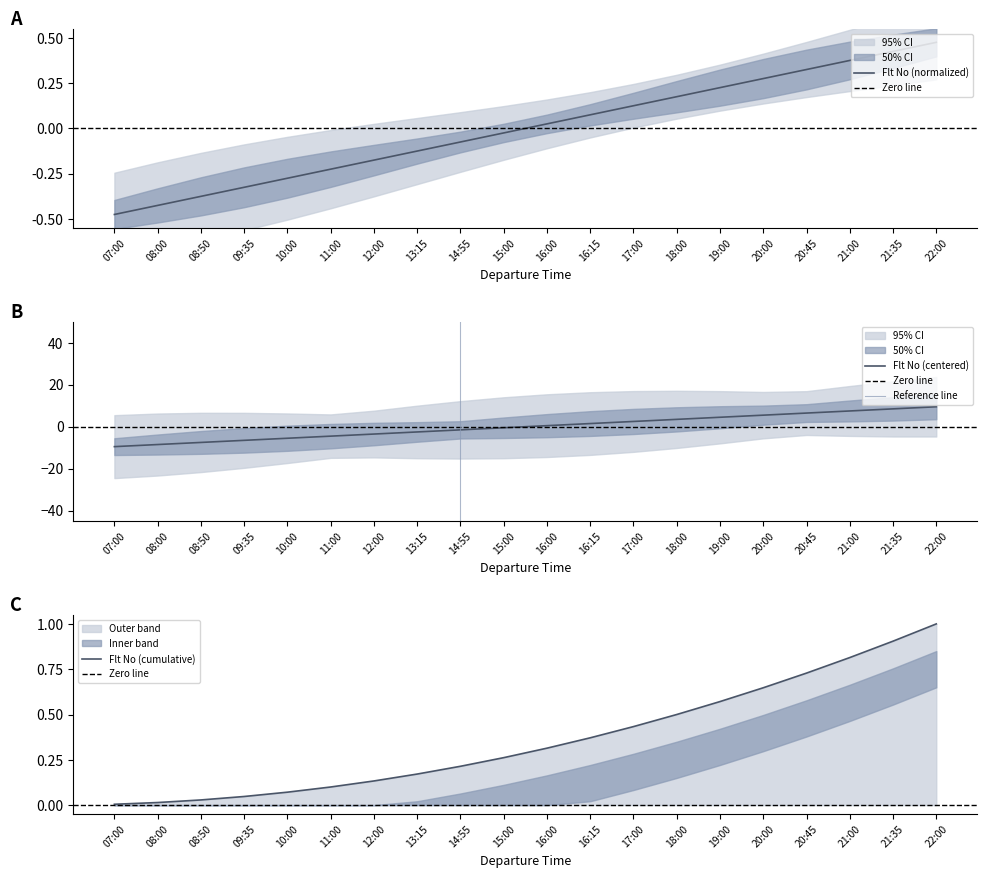

What is the label of the 3rd point from the left?

08:50